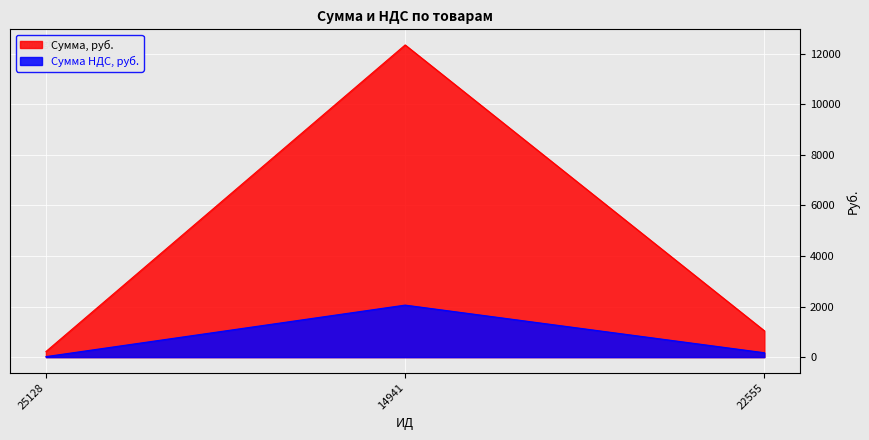

Rank the categories by Сумма, руб. value from lowest to highest.

25128, 22555, 14941